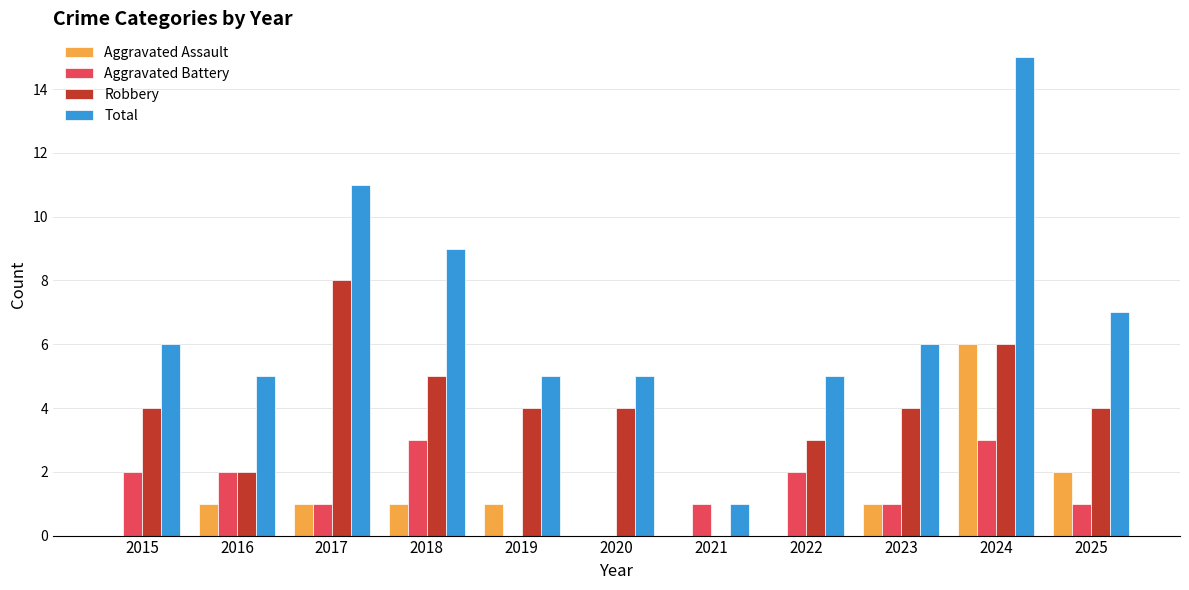

True or false: Total has a value of 13 at 2018.

False